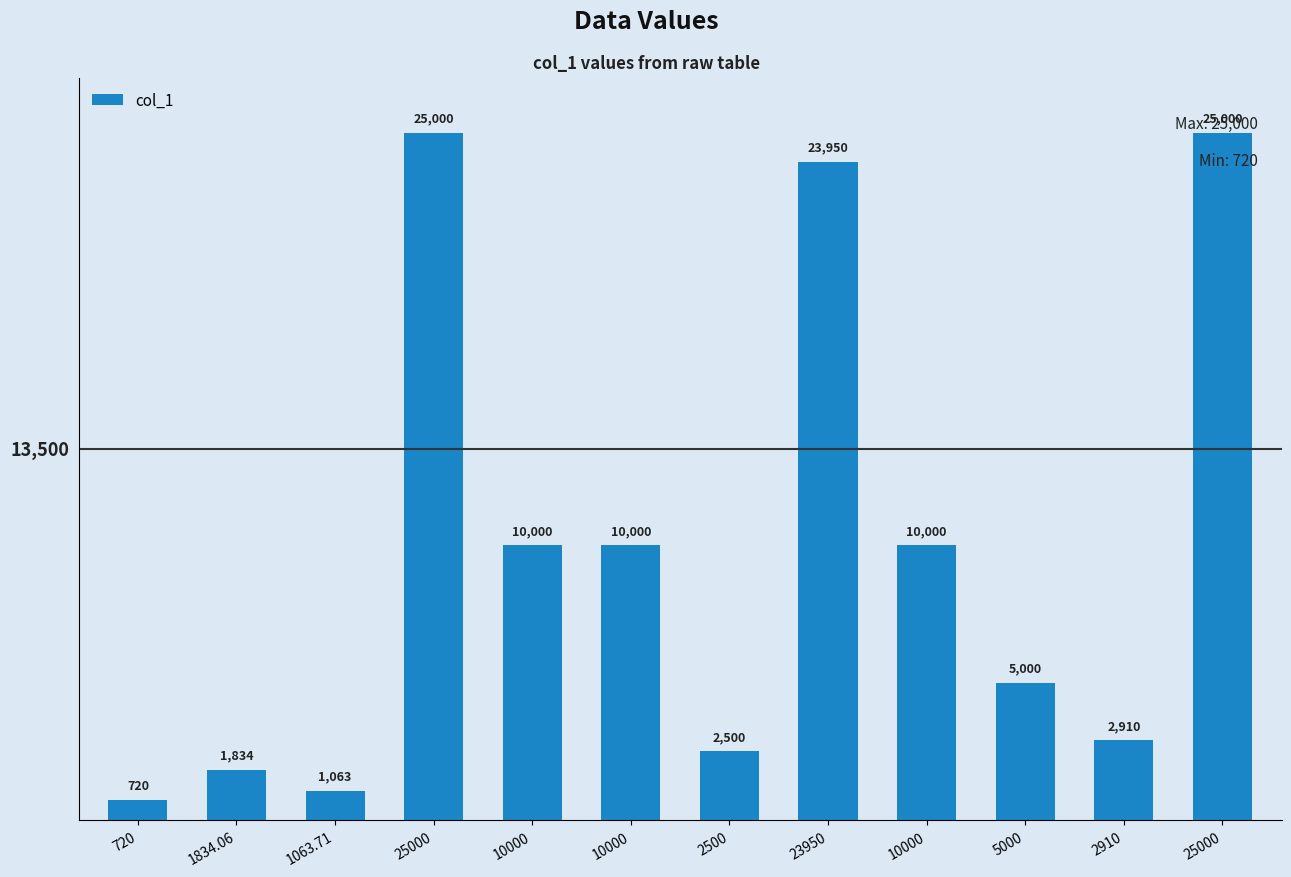

Are the bars horizontal?

No